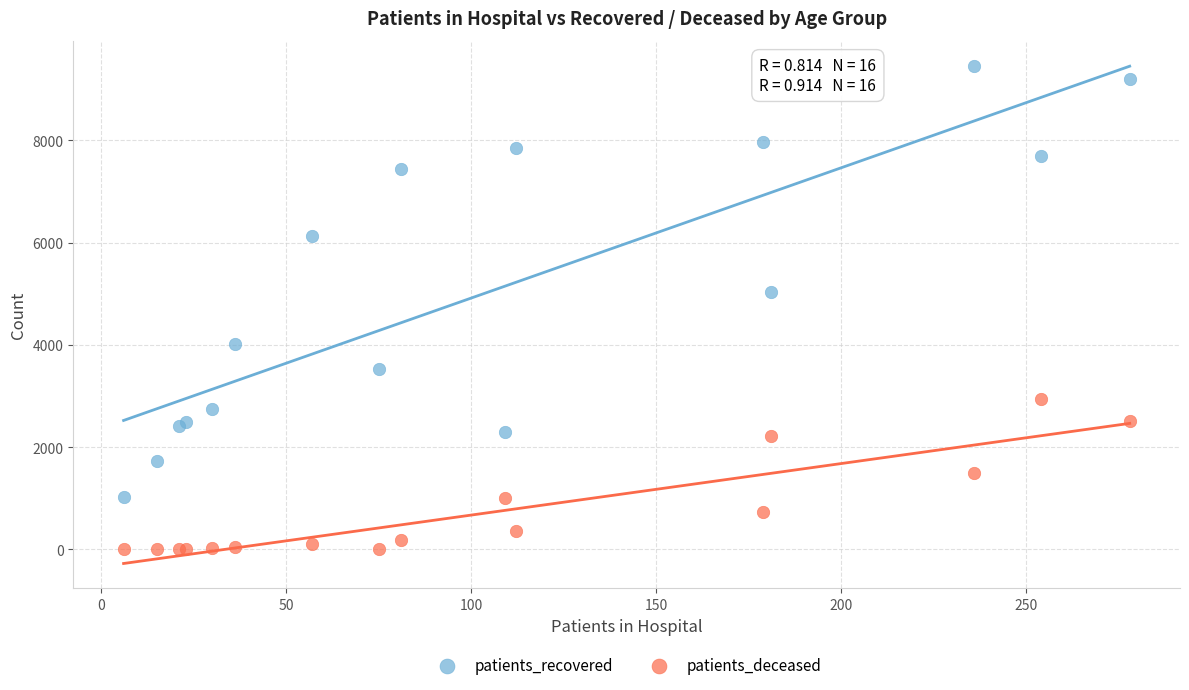

In the patients_recovered series, what Y value is closest to 5242?

5030